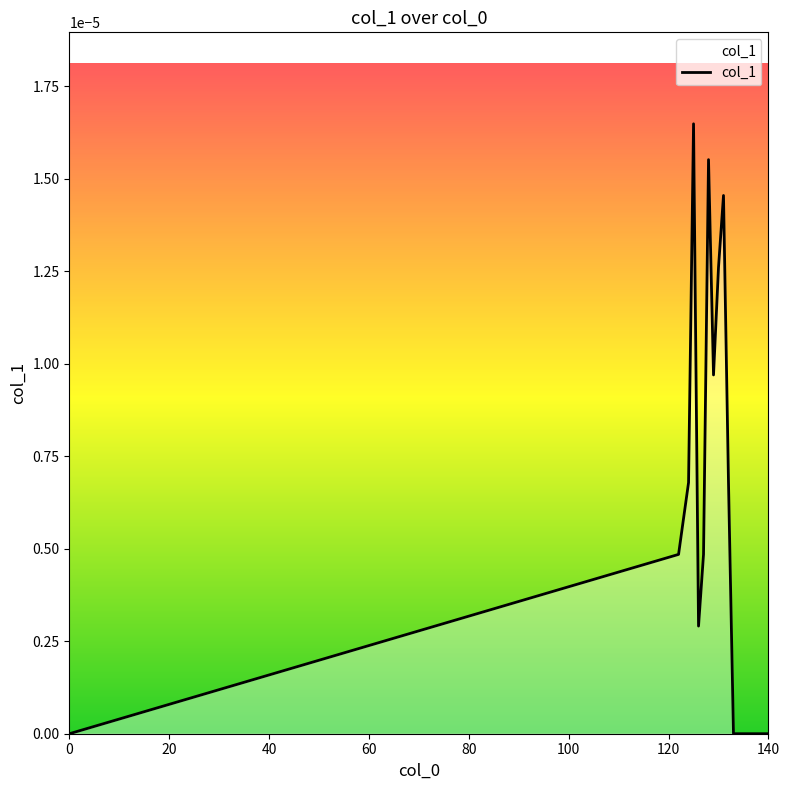

How many points are higher than both their immediate neighbors (excluding endpoints)?

3